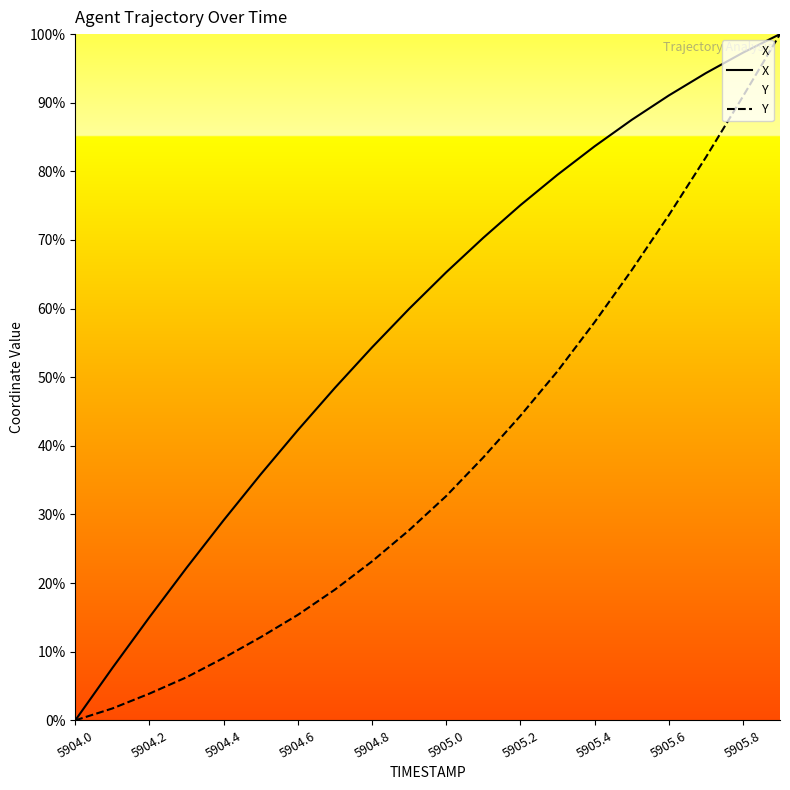

How many values in the X series exceed 65?

10